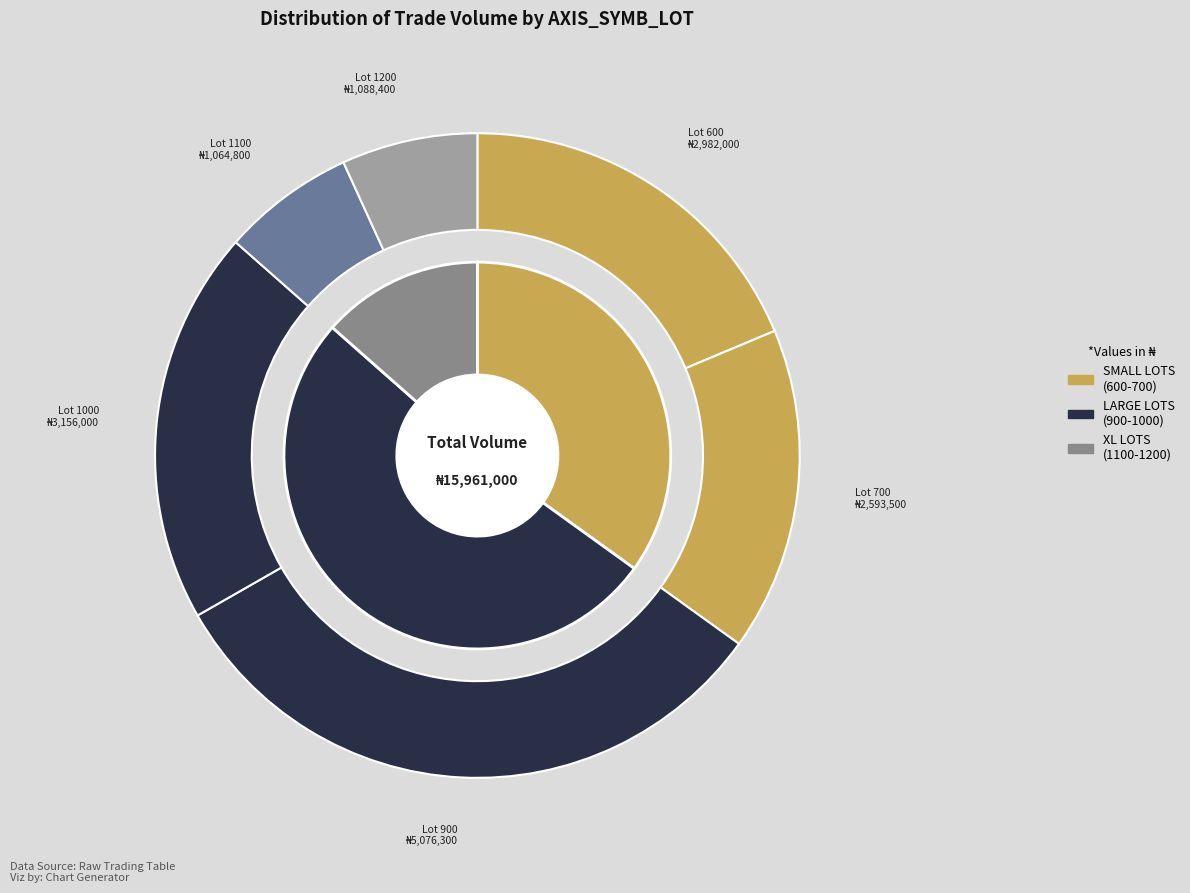

How many slices are in this pie chart?

6